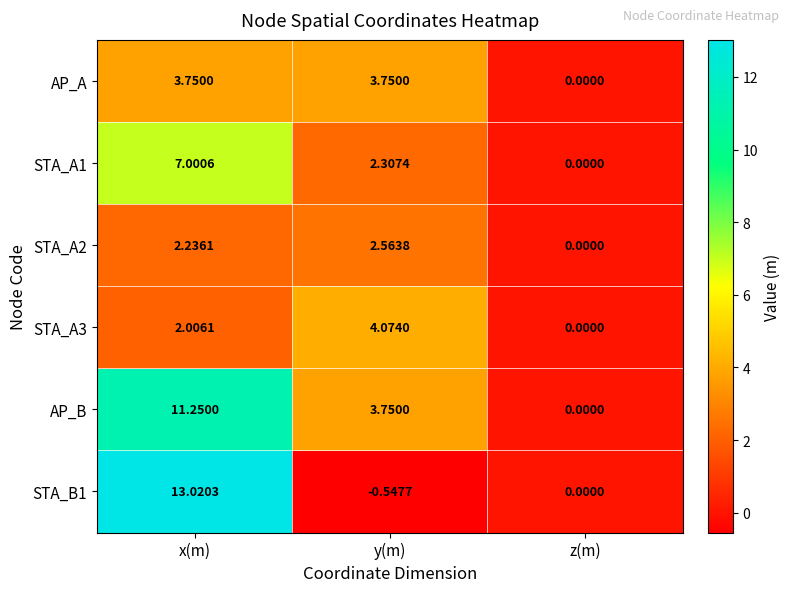

Is the value of AP_B at x(m) greater than the value of STA_A2 at y(m)?

Yes